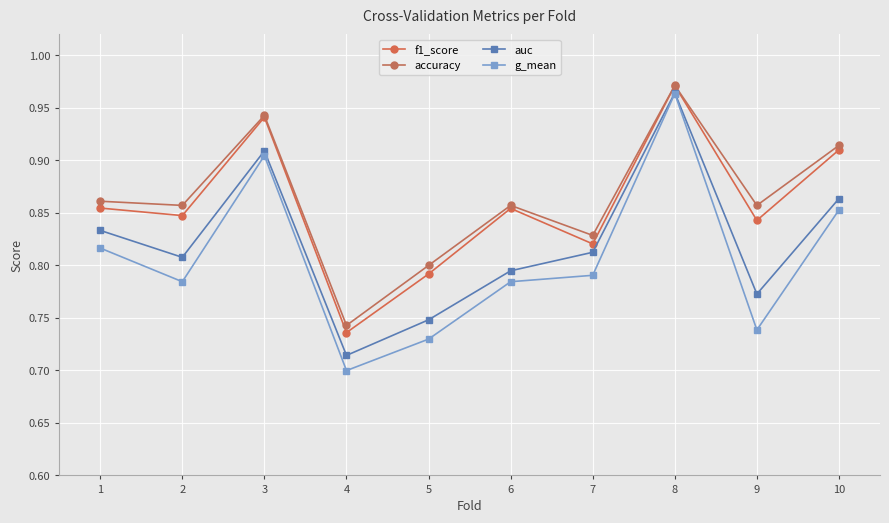

Which series has the widest spread of values?

g_mean